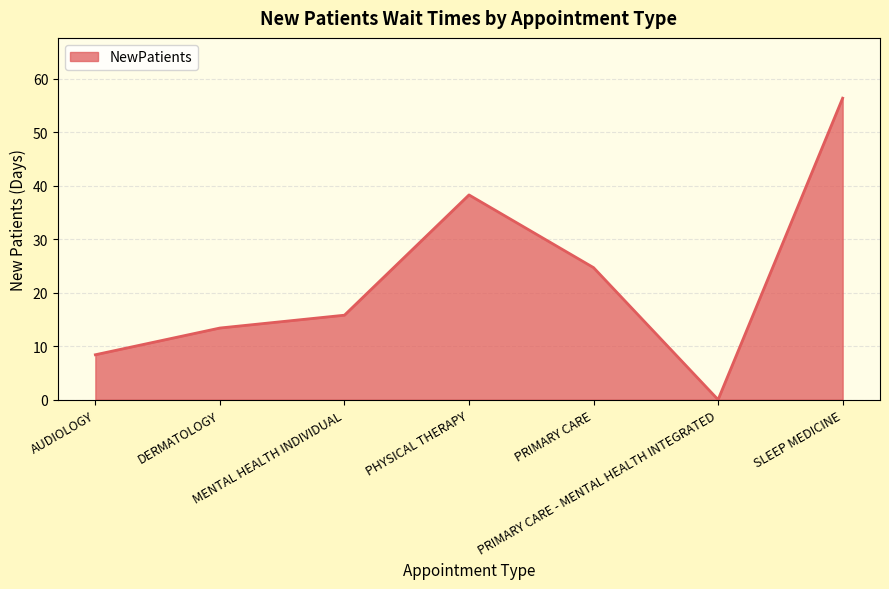

Count the number of values greater than 15.

4